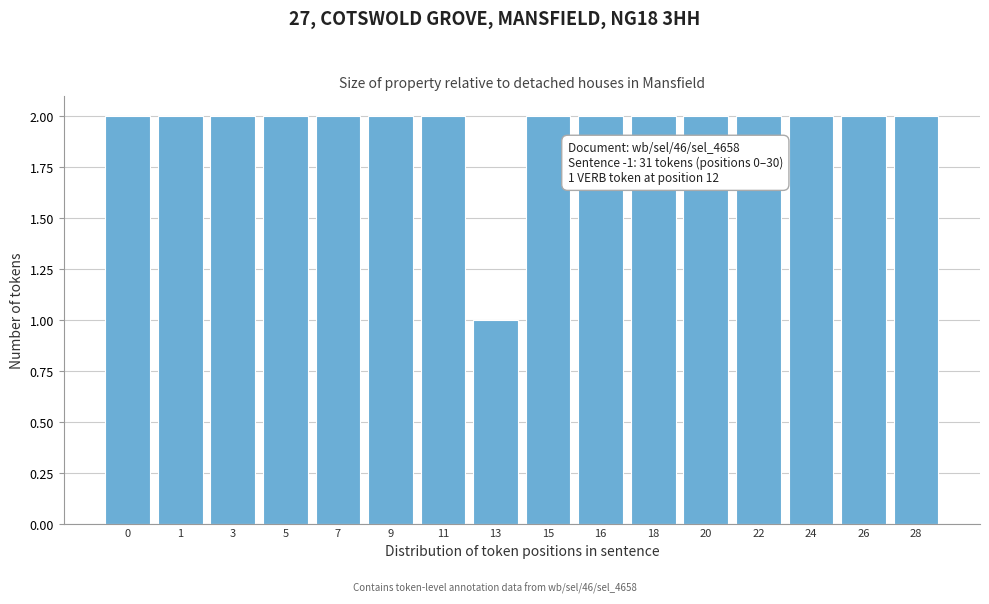

Reading left to right, extract all data points from this chart.

2	2	2	2	2	2	2	1	2	2	2	2	2	2	2	2